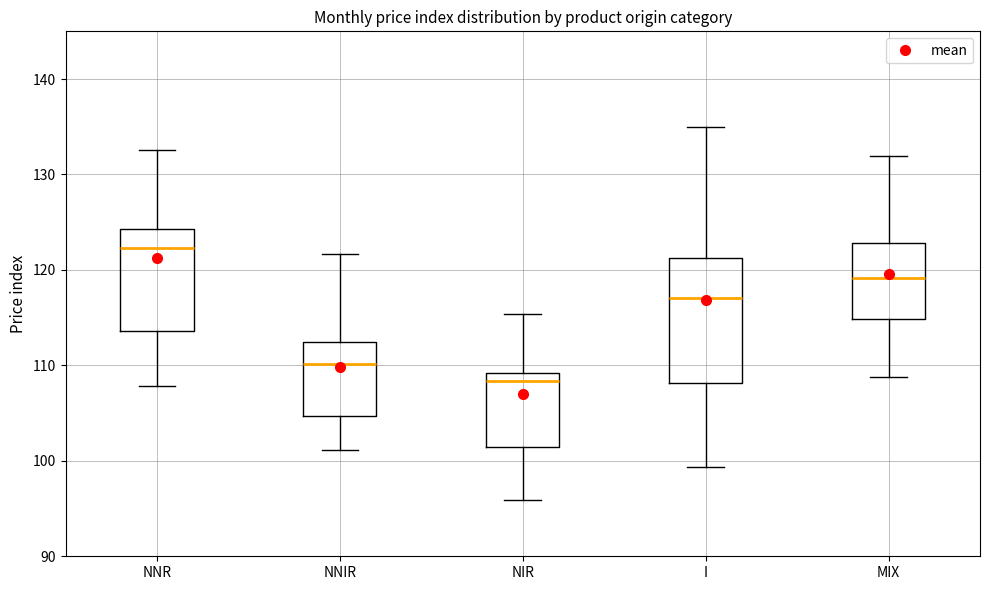

Reading left to right, transcribe this box plot: for each box, give where its median line is, the range the box spans, and where its two whiskers end, as read against the y-axis. The values are not printed on the chart, so give them approximately, as read against the axis.

NNR: median 122, box 114 to 124, whiskers 108 to 133
NNIR: median 110, box 105 to 112, whiskers 101 to 122
NIR: median 108, box 101 to 109, whiskers 96 to 115
I: median 117, box 108 to 121, whiskers 99 to 135
MIX: median 119, box 115 to 123, whiskers 109 to 132